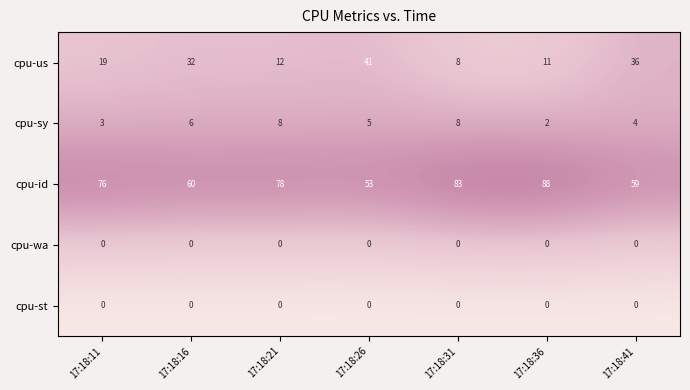

Count the cpu-sy values in the range 3 to 8.

6